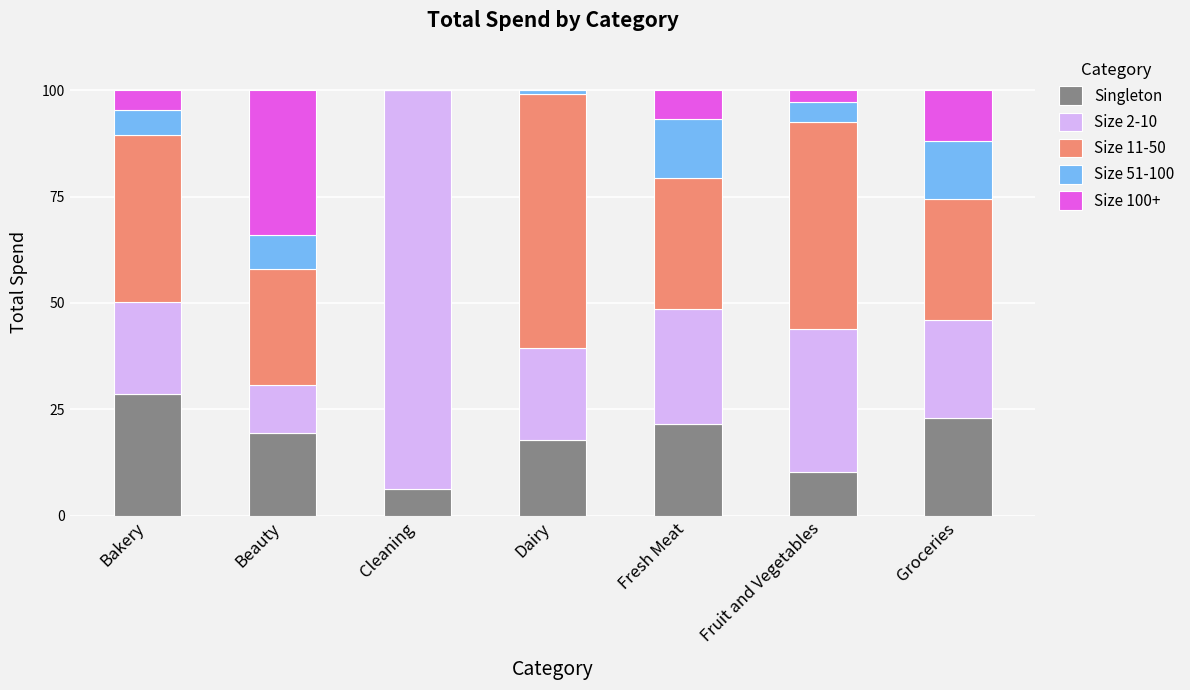

Which category has the highest value in the Singleton series?

Bakery